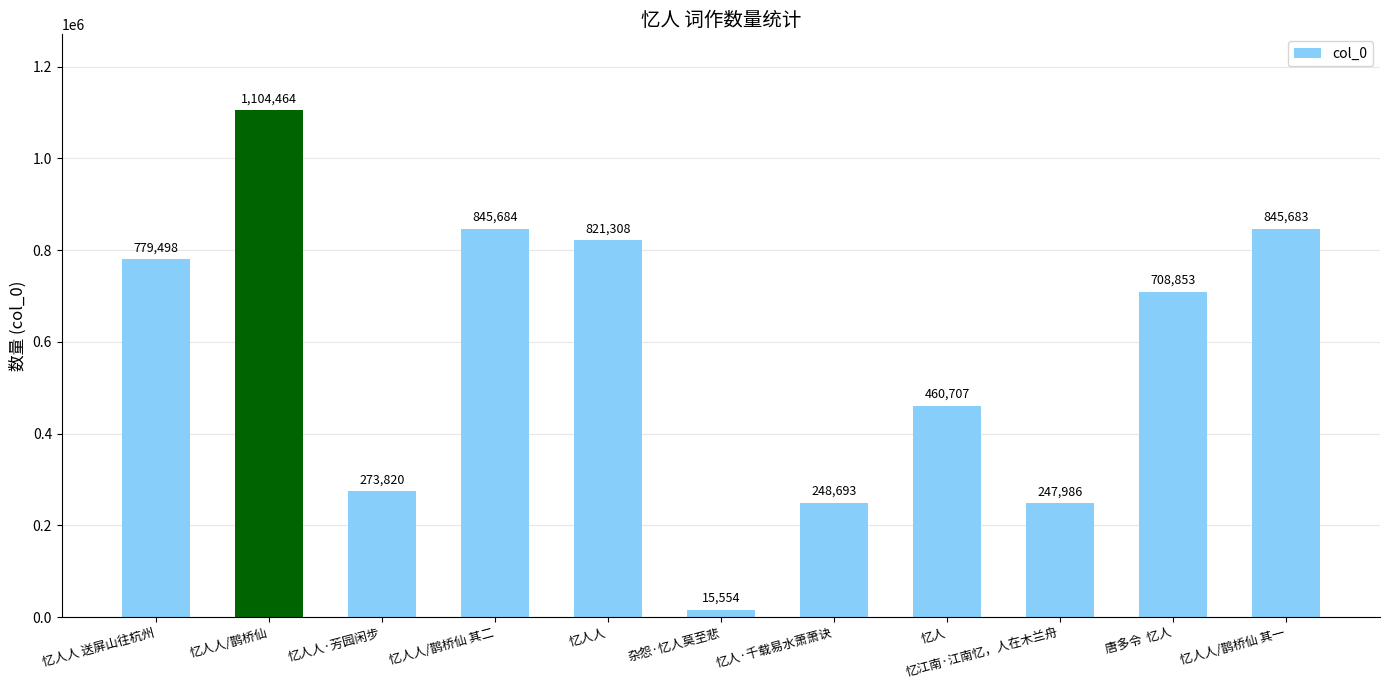

Where is the data nearest to the value 560009?

忆人